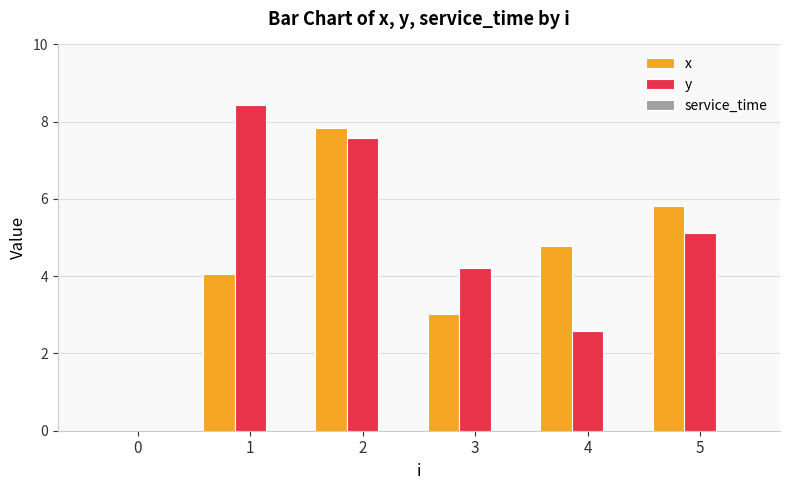

The value of x at 4 is 2.1. True or false?

False